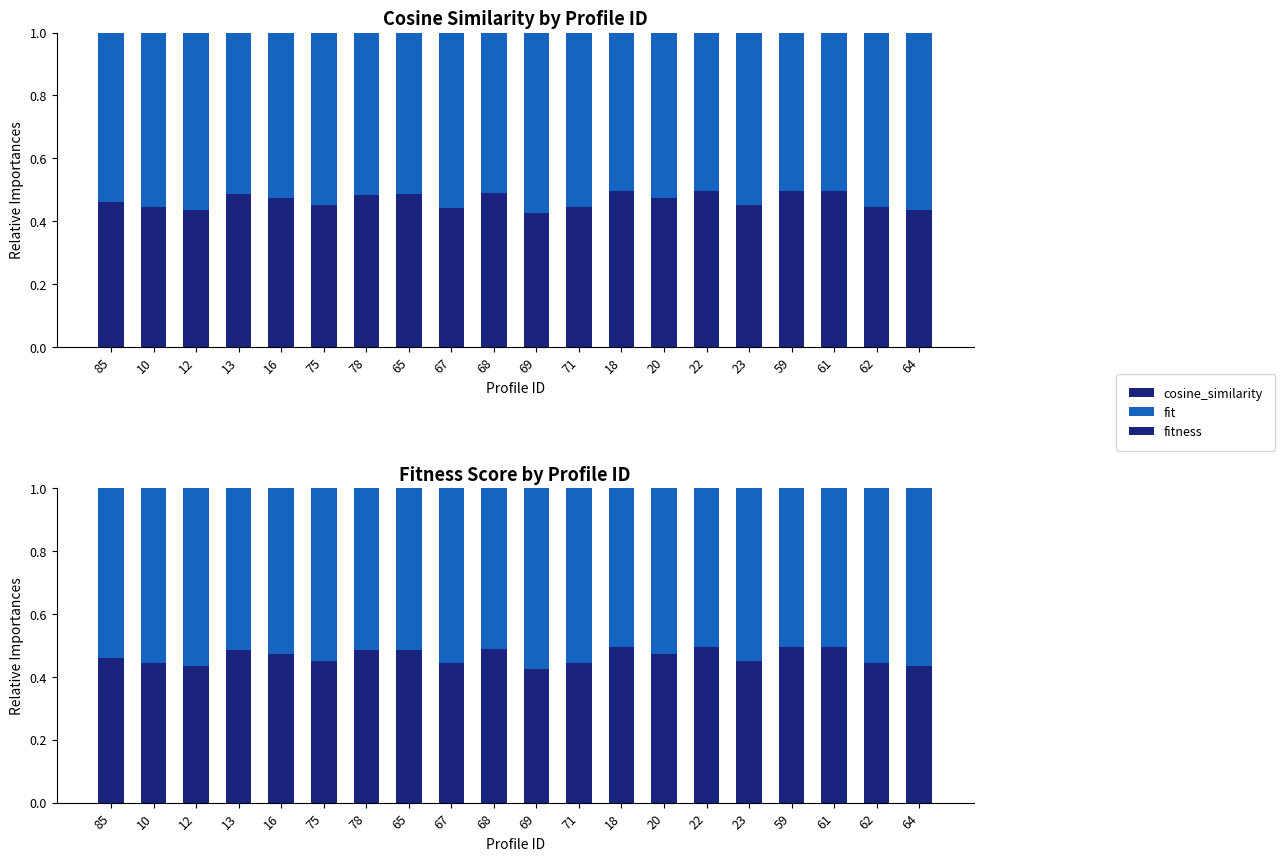

How many bars are there in each group?

3